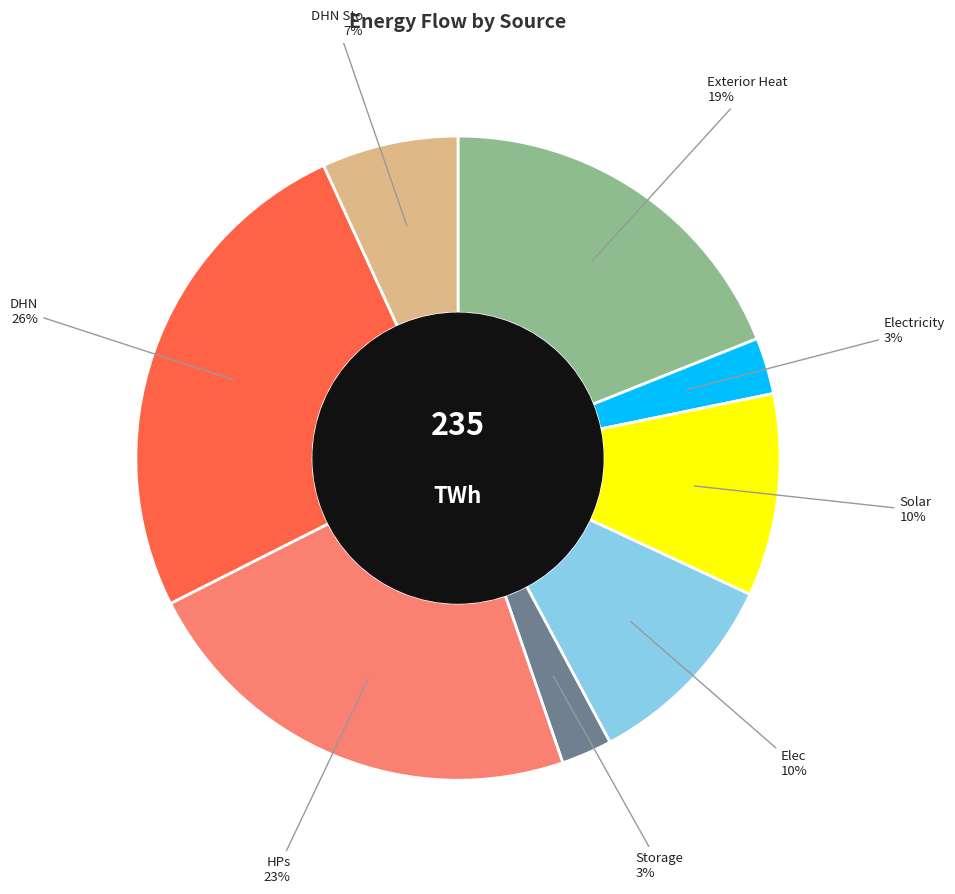

Count the number of slices in the pie.

8